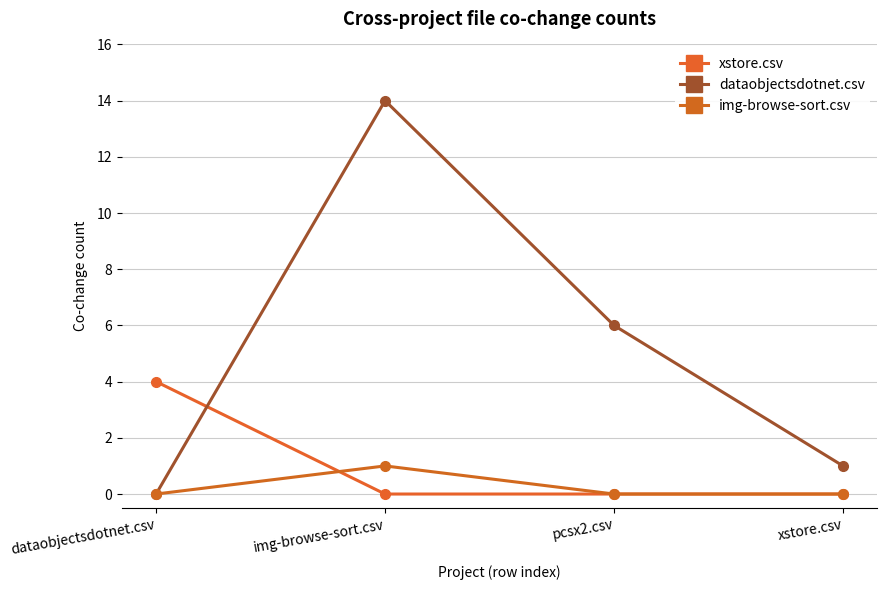

Which series changed the most between img-browse-sort.csv and xstore.csv?

dataobjectsdotnet.csv